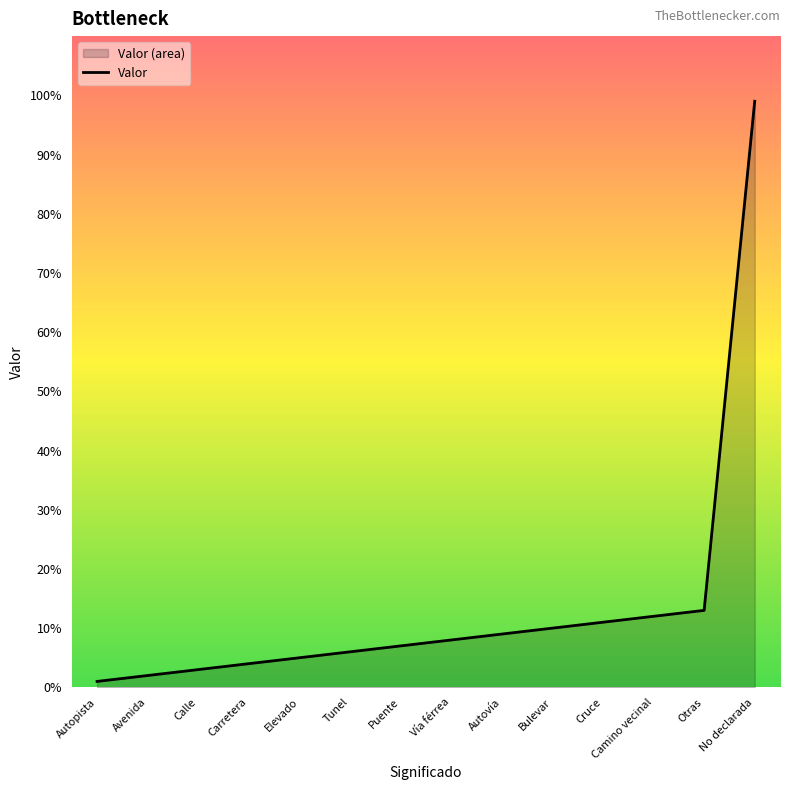

The value at Otras is 13. True or false?

True